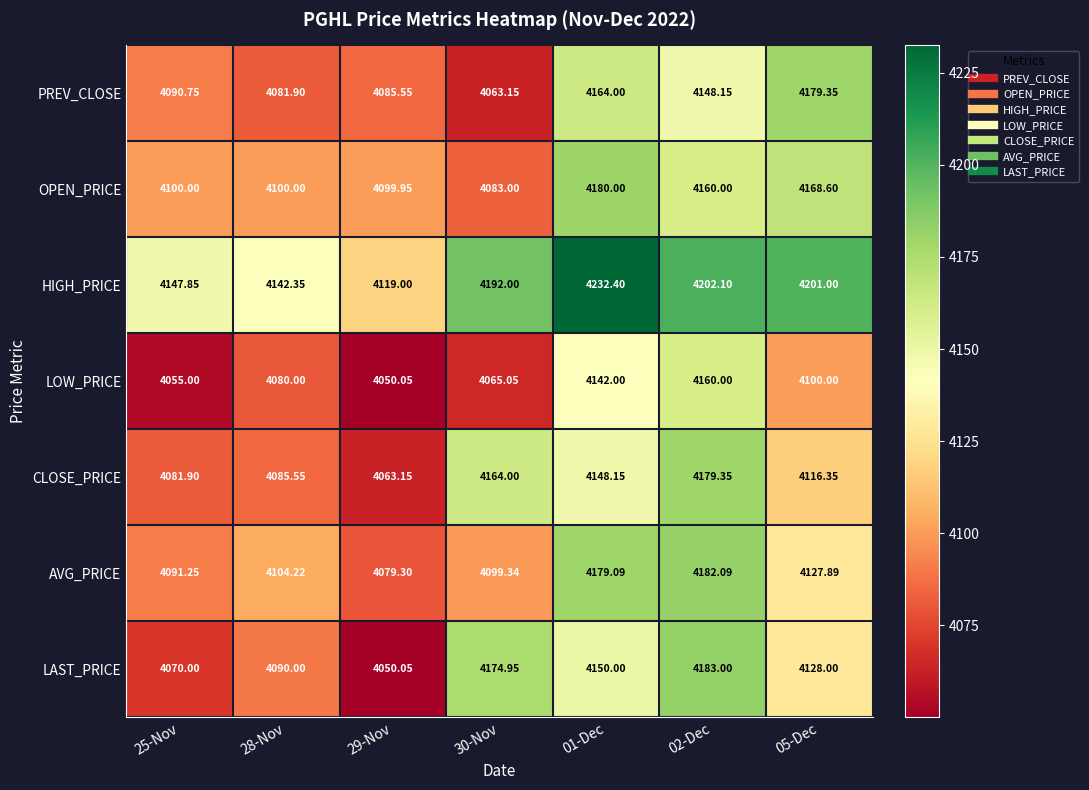

Rank the series at 25-Nov from highest to lowest value.

HIGH_PRICE, OPEN_PRICE, AVG_PRICE, PREV_CLOSE, CLOSE_PRICE, LAST_PRICE, LOW_PRICE